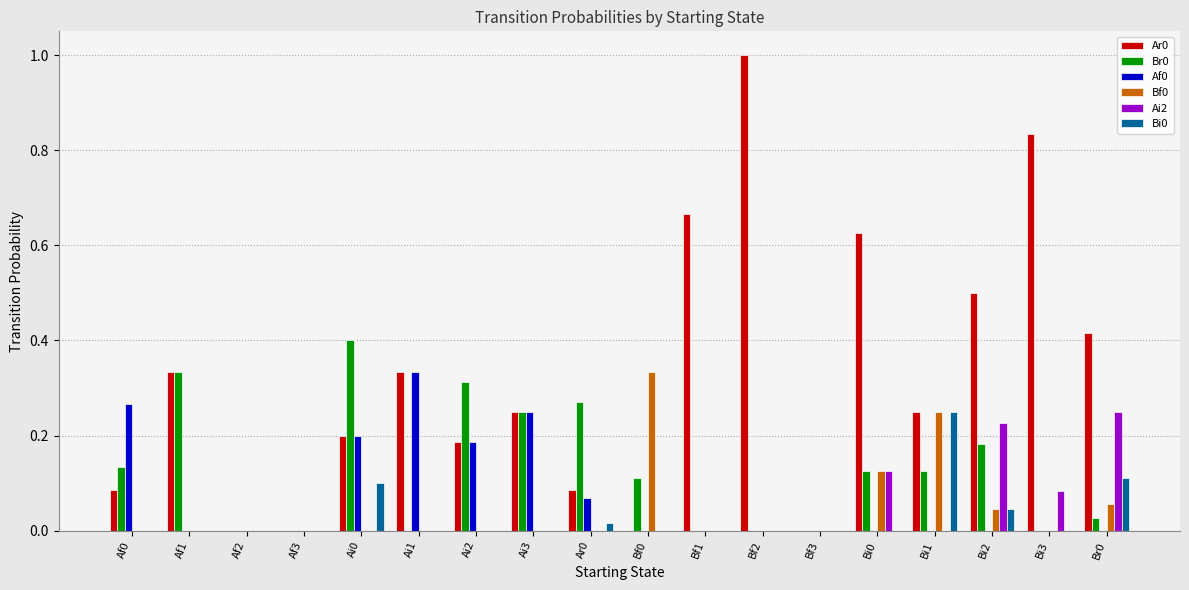

The Ar0 series shows 0.6 at Ai1. True or false?

False